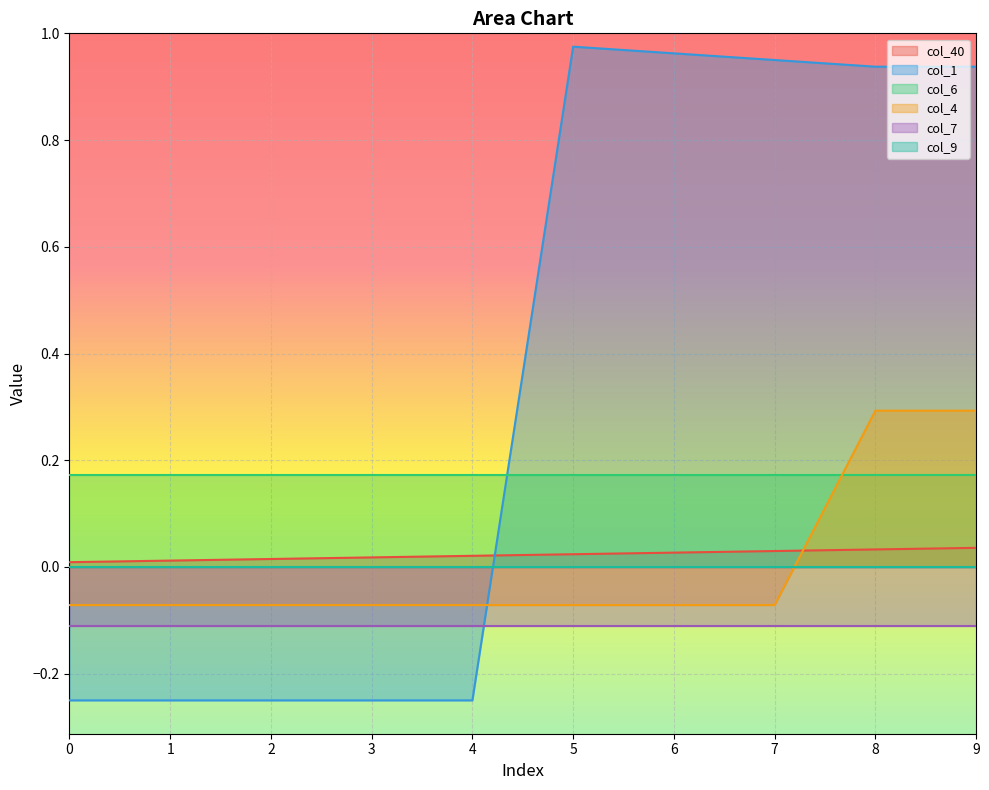

How many intersections are there between col_4 and col_40?

1